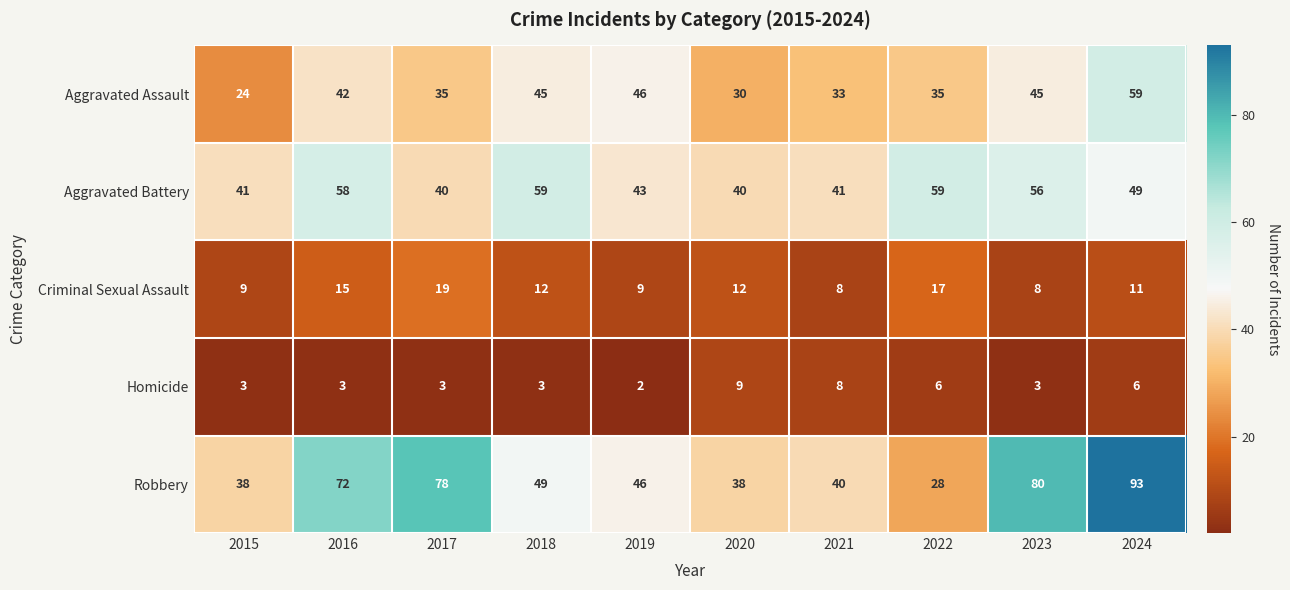

What is the maximum value for Homicide?

9